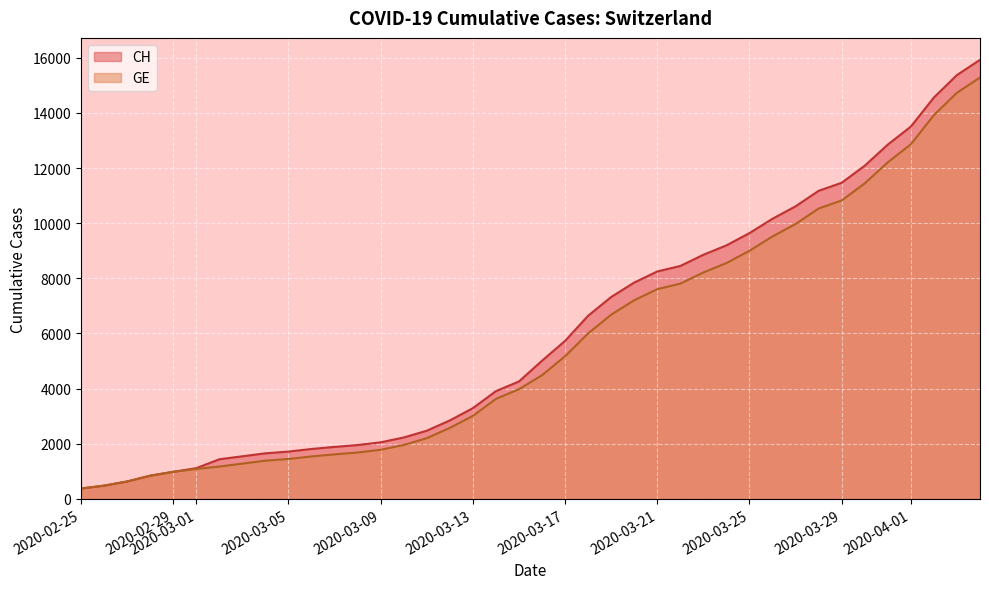

What is the average value of the GE series?

5641